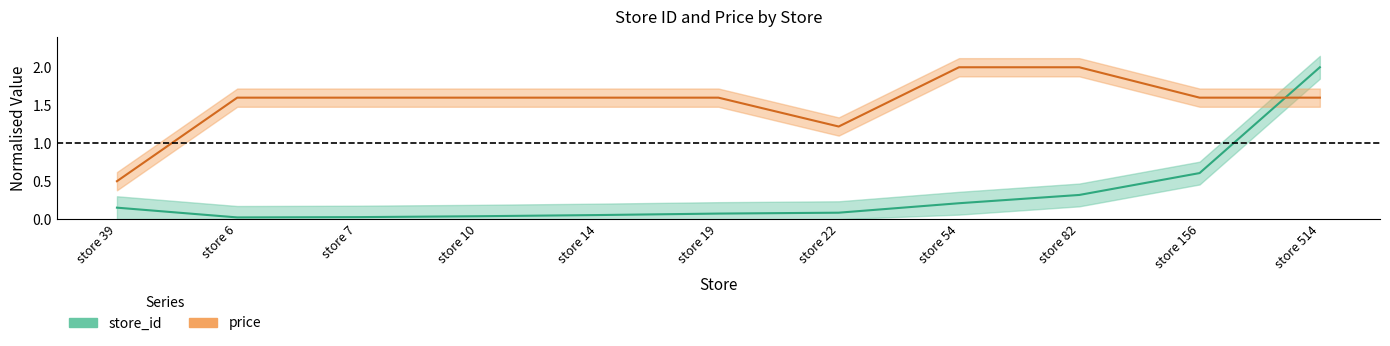

At which category is the sum across all series the highest?

store 514